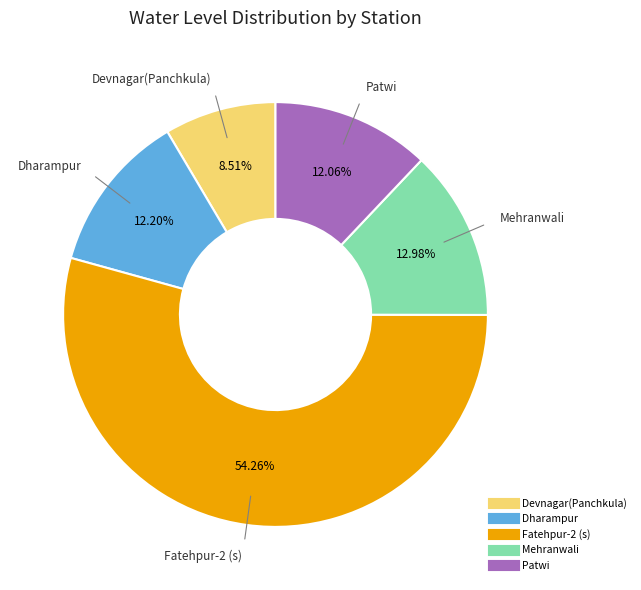

To the nearest percent, what is the combined percentage of Mehranwali and Dharampur?

25%